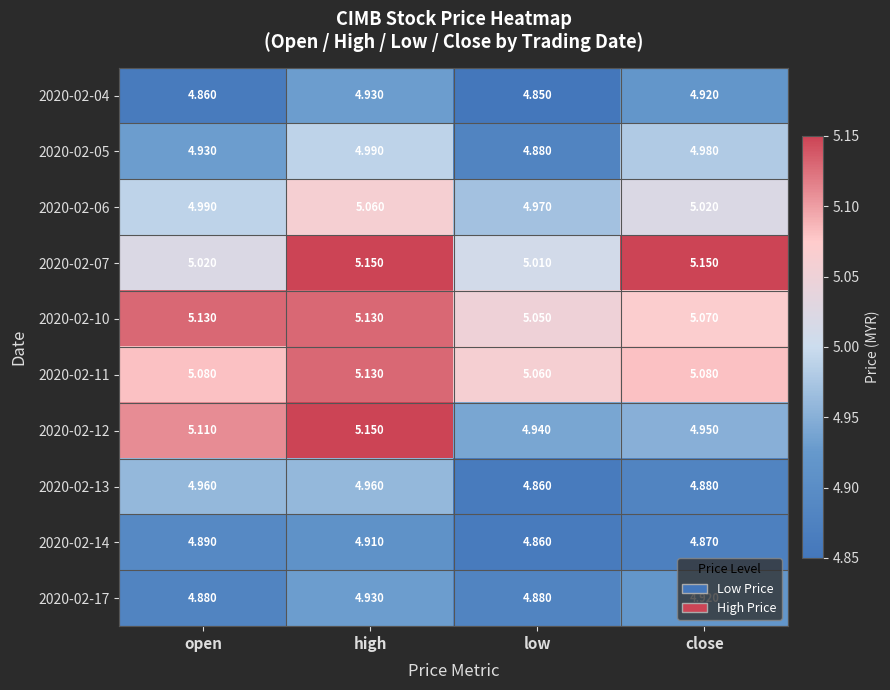

Which category has the lowest value across all series?

low